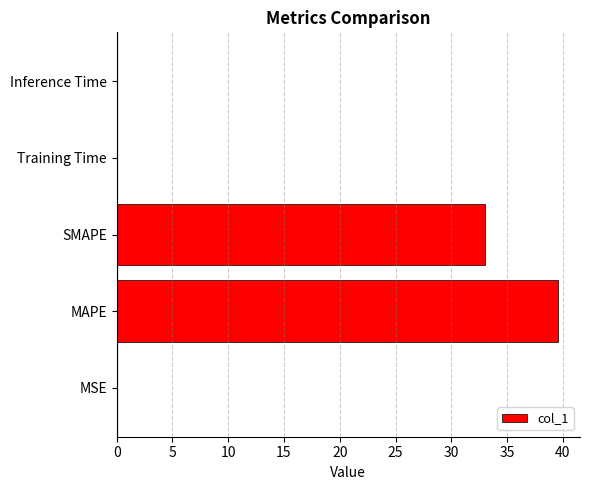

Between SMAPE and Training Time, which is larger?

SMAPE